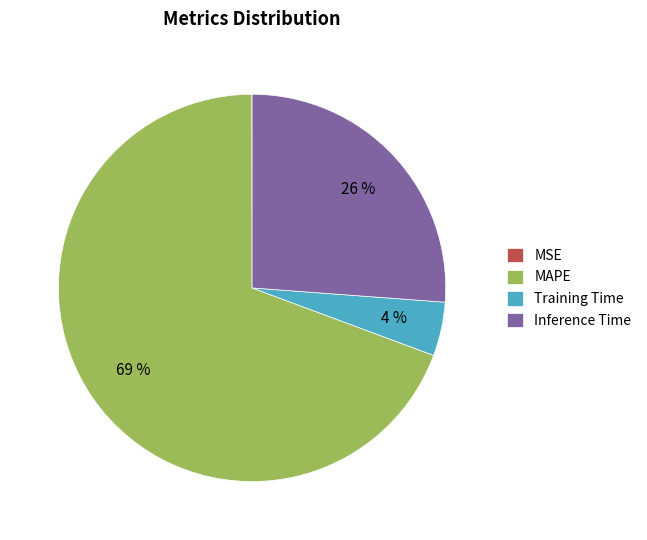

Is it true that MAPE is 69% of the pie?

True